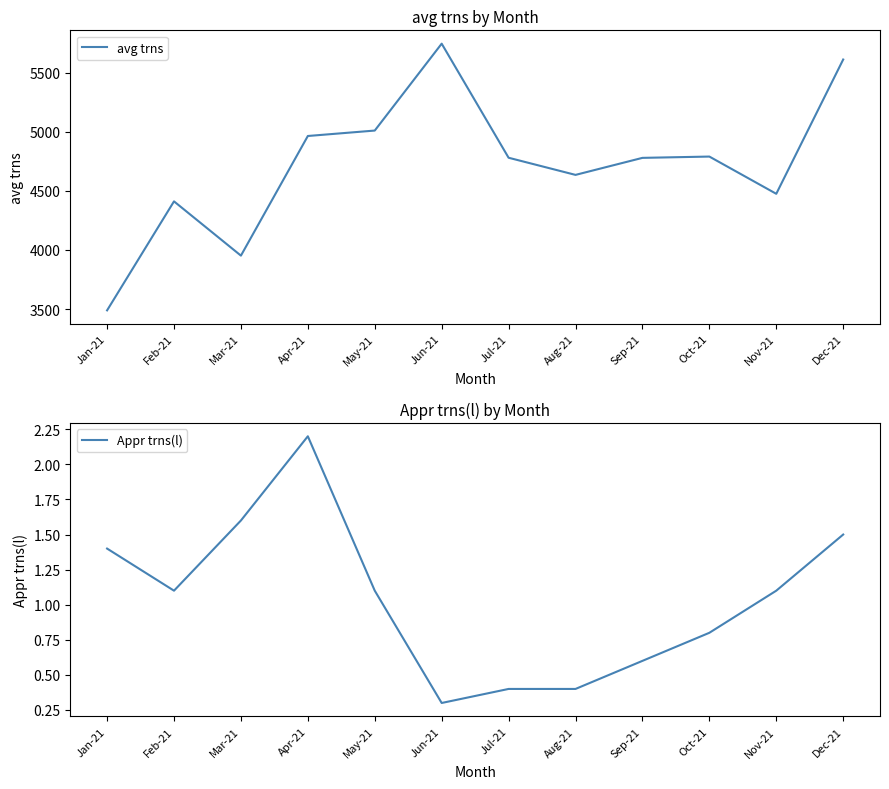

At Feb-21, list the series in order from largest to smallest.

avg trns, Appr trns(l)